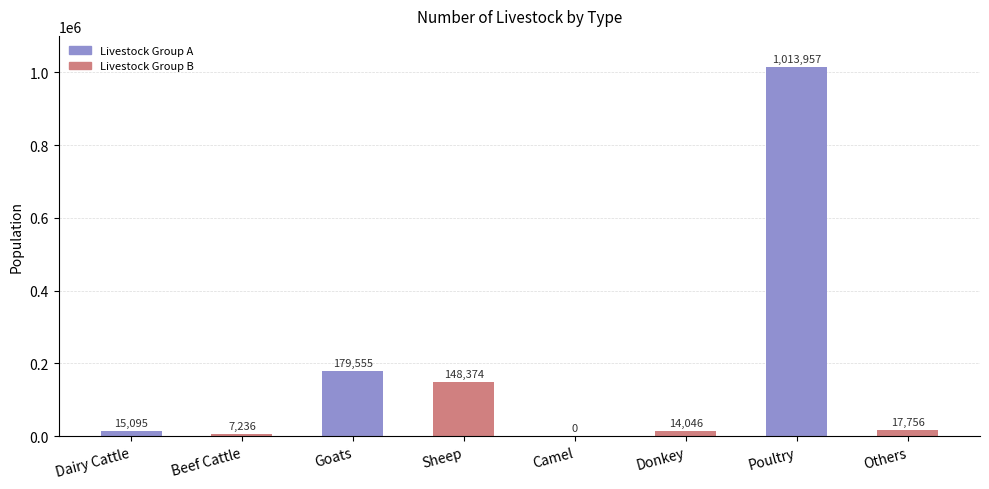

What is the change in value from Camel to Poultry?

+1013957